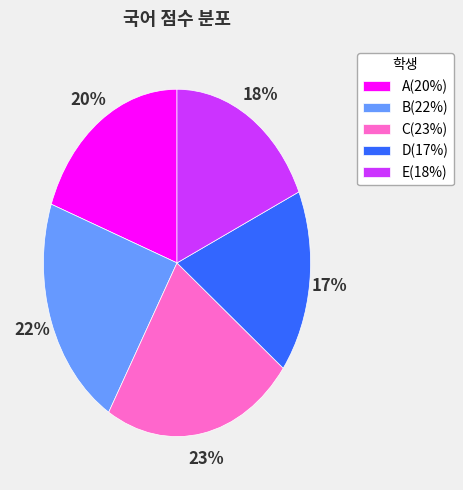

Which slice is the smallest?

D